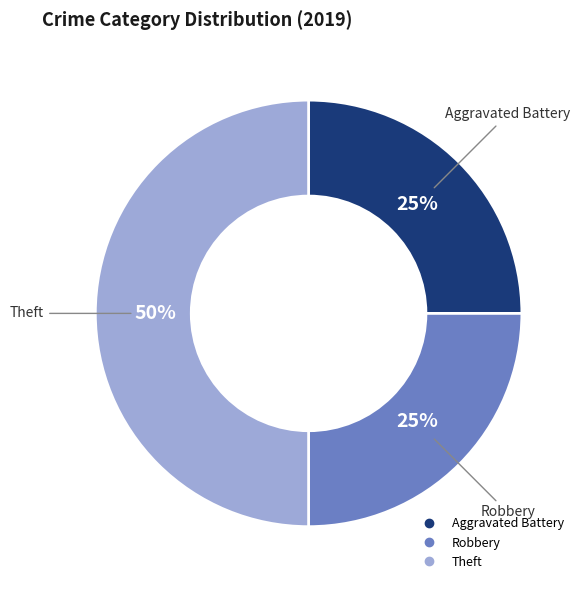

What is the ratio of the value at Robbery to the value at Aggravated Battery?

1.0